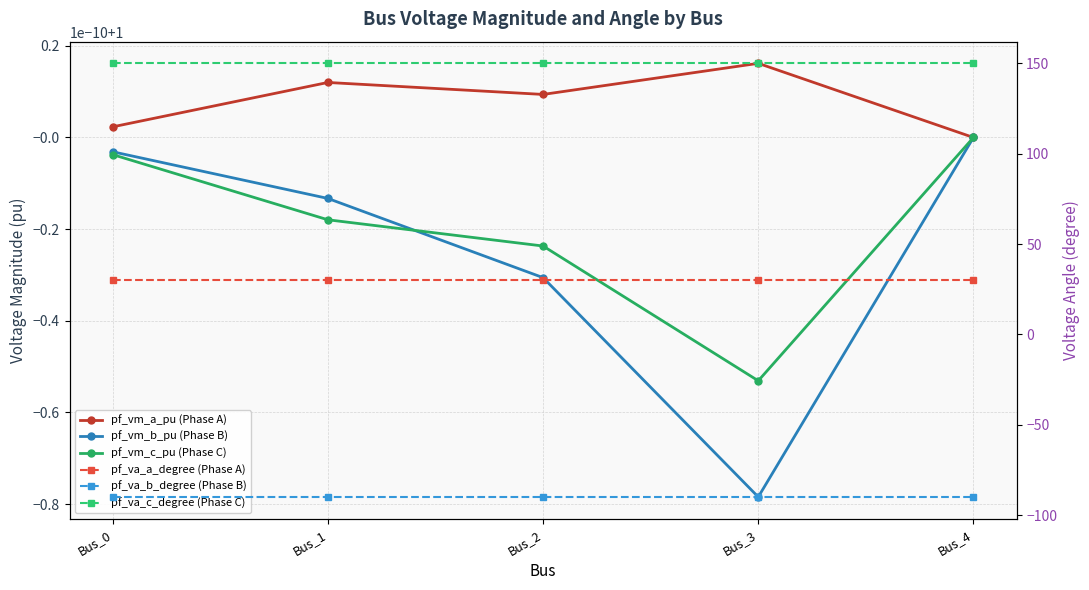

True or false: pf_va_c_degree (Phase C) has more than 0 points higher than both neighbors.

True